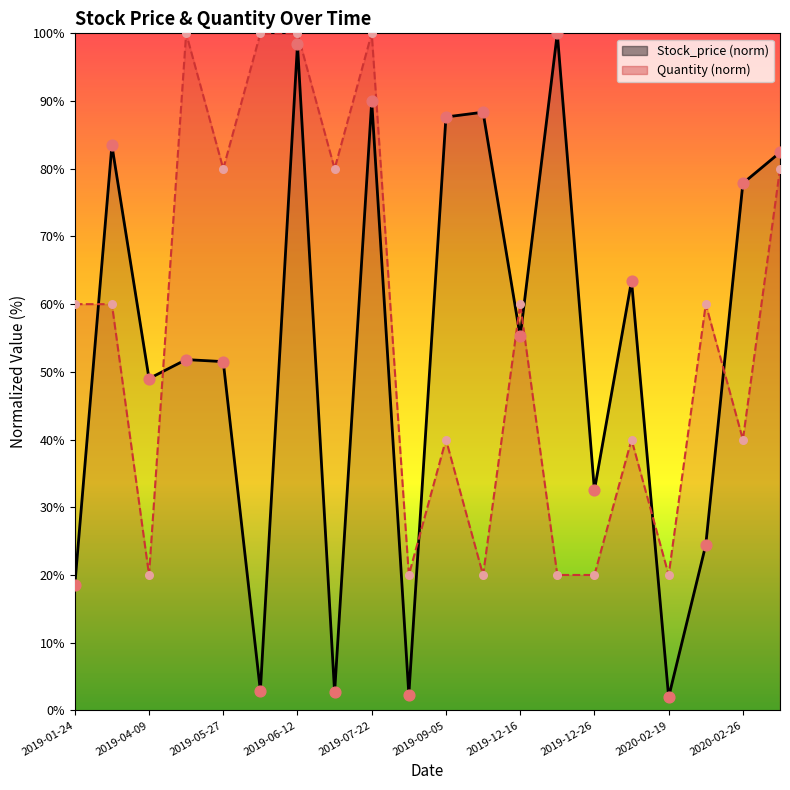

Is the value of Stock_price at 2020-02-26 greater than the value of Quantity at 2019-07-22?

No